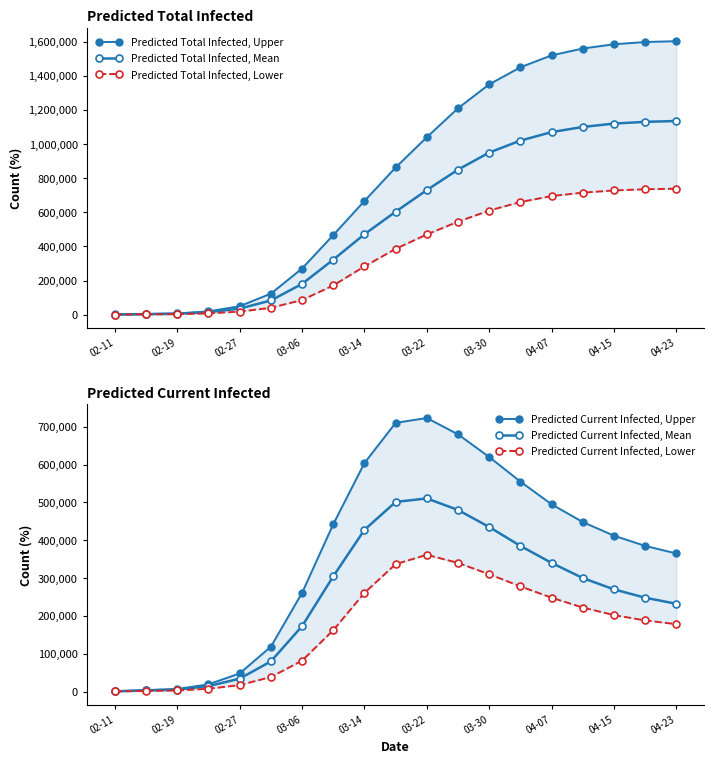

Reading left to right, extract all data points from this chart.

Predicted Total Infected, Upper: 744	3719	6693	18984	49307	122923	270305	466163	666199	862633	1040000	1210000	1350000	1450000	1520000	1560000	1585000	1598000	1603000
Predicted Total Infected, Mean: 567	2837	5107	14133	35178	83008	179926	322097	471086	603198	730000	850000	950000	1020000	1070000	1100000	1120000	1130000	1135000
Predicted Total Infected, Lower: 301	1509	2717	7302	17620	40094	85375	171117	282643	385548	470000	545000	610000	660000	695000	715000	728000	735000	738000
Predicted Current Infected, Upper: 744	3719	6693	18984	47820	118461	260824	442338	604146	710406	723178	680000	620000	555000	495000	448000	412000	385000	365000
Predicted Current Infected, Mean: 567	2837	5107	14133	34043	79603	172752	304502	427418	501246	510557	480000	435000	385000	340000	300000	270000	248000	232000
Predicted Current Infected, Lower: 301	1509	2717	7302	17016	38283	81602	162102	260902	336810	361459	340000	310000	278000	248000	222000	202000	188000	178000